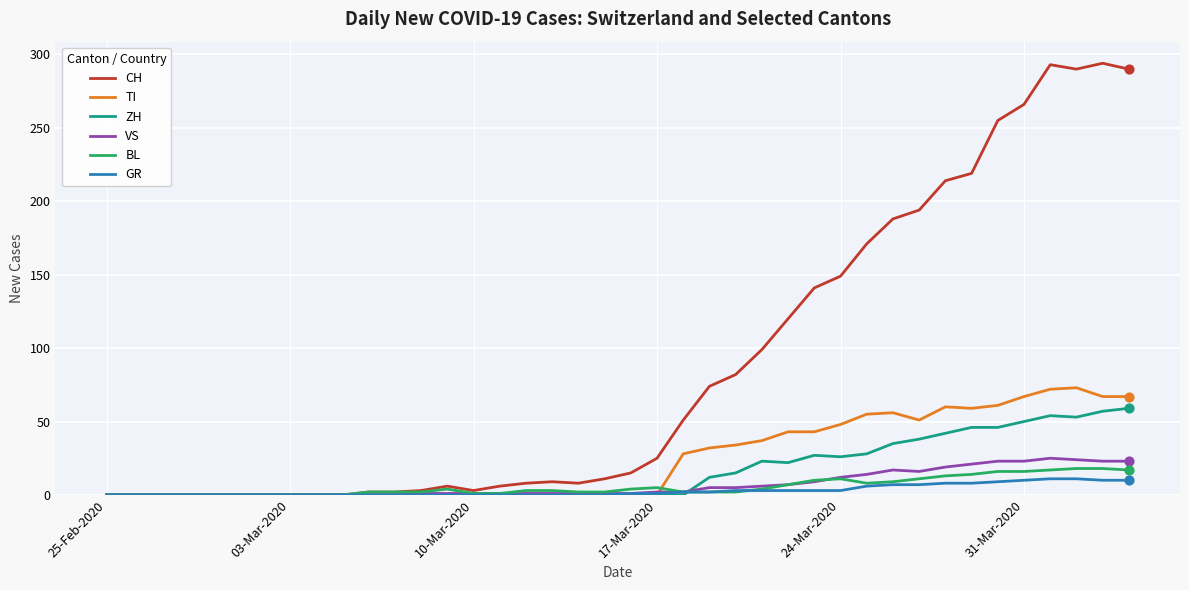

Which series has the largest range (max minus min)?

CH